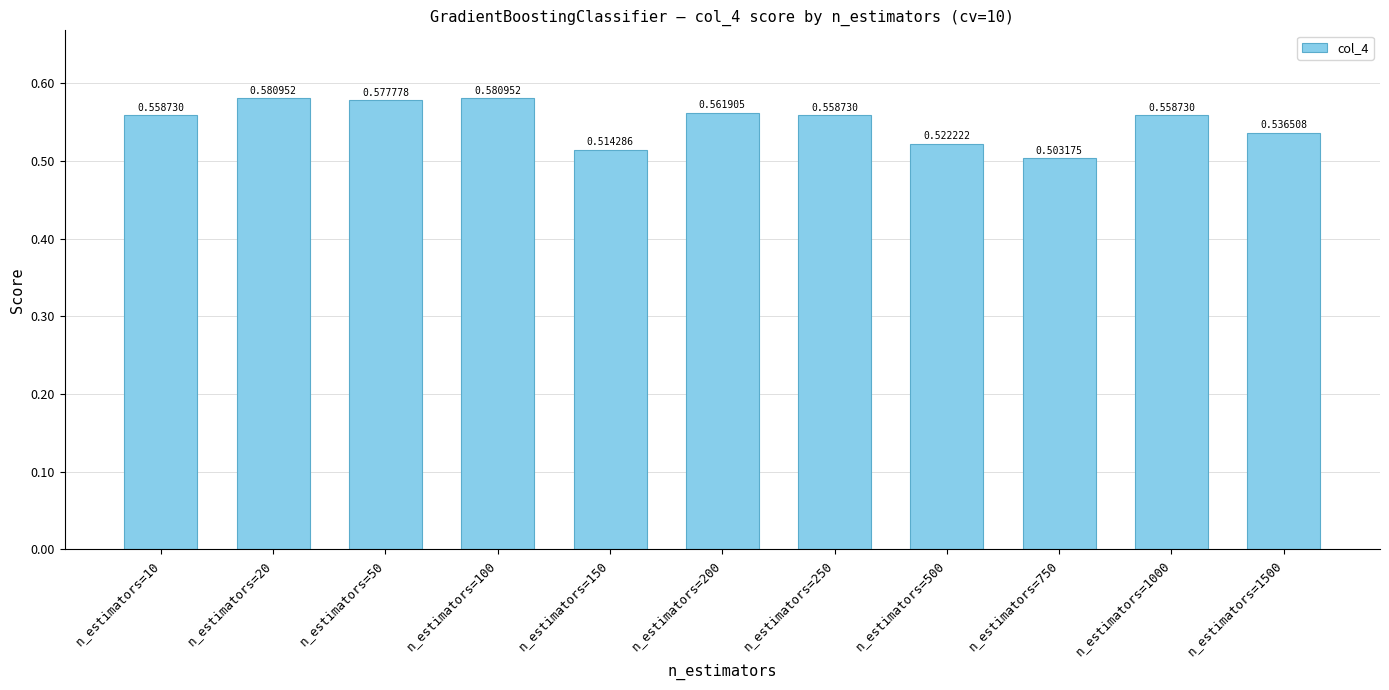

Count the values in the range 0 to 1.

11